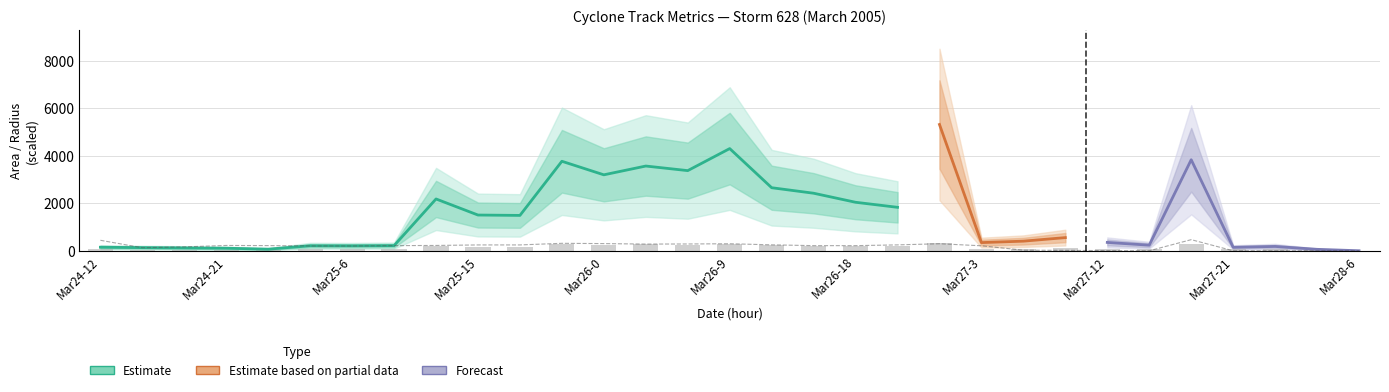

How many data points does each series have?

31